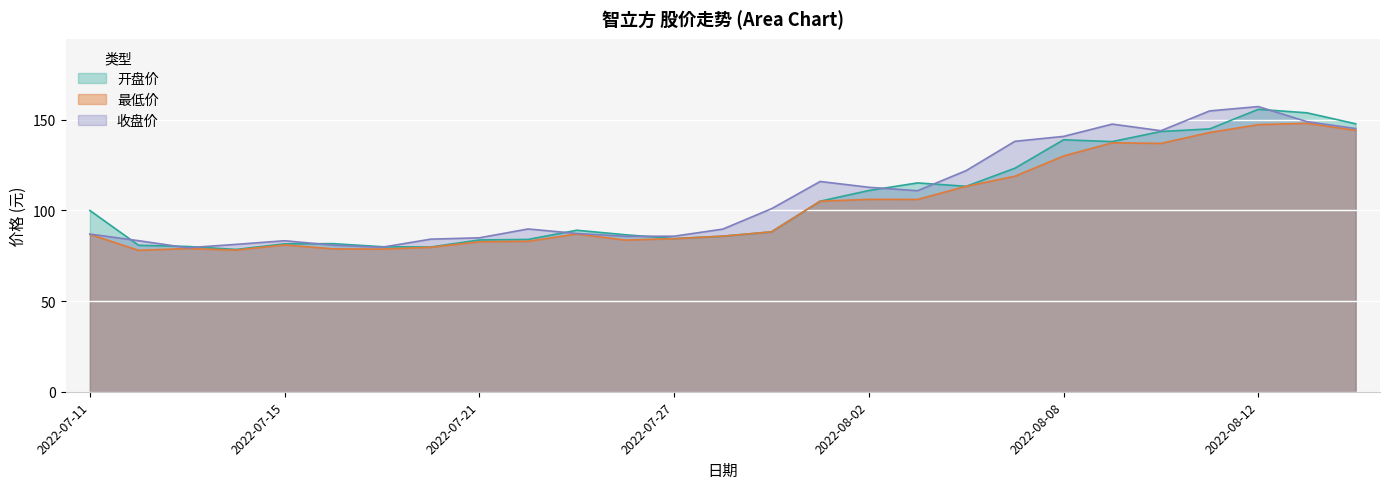

What position from the right is 2022-08-02?

11